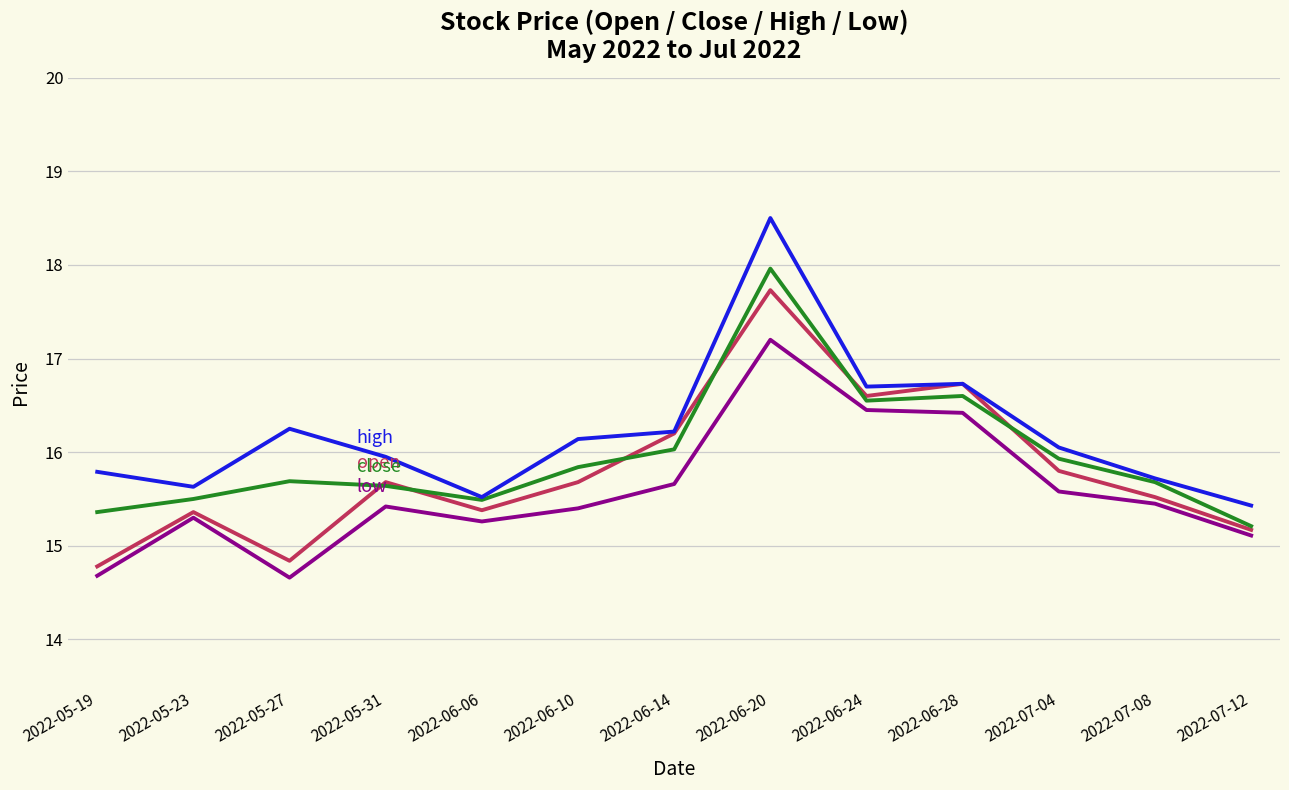

At which category does the chart reach its peak across all series?

2022-06-20